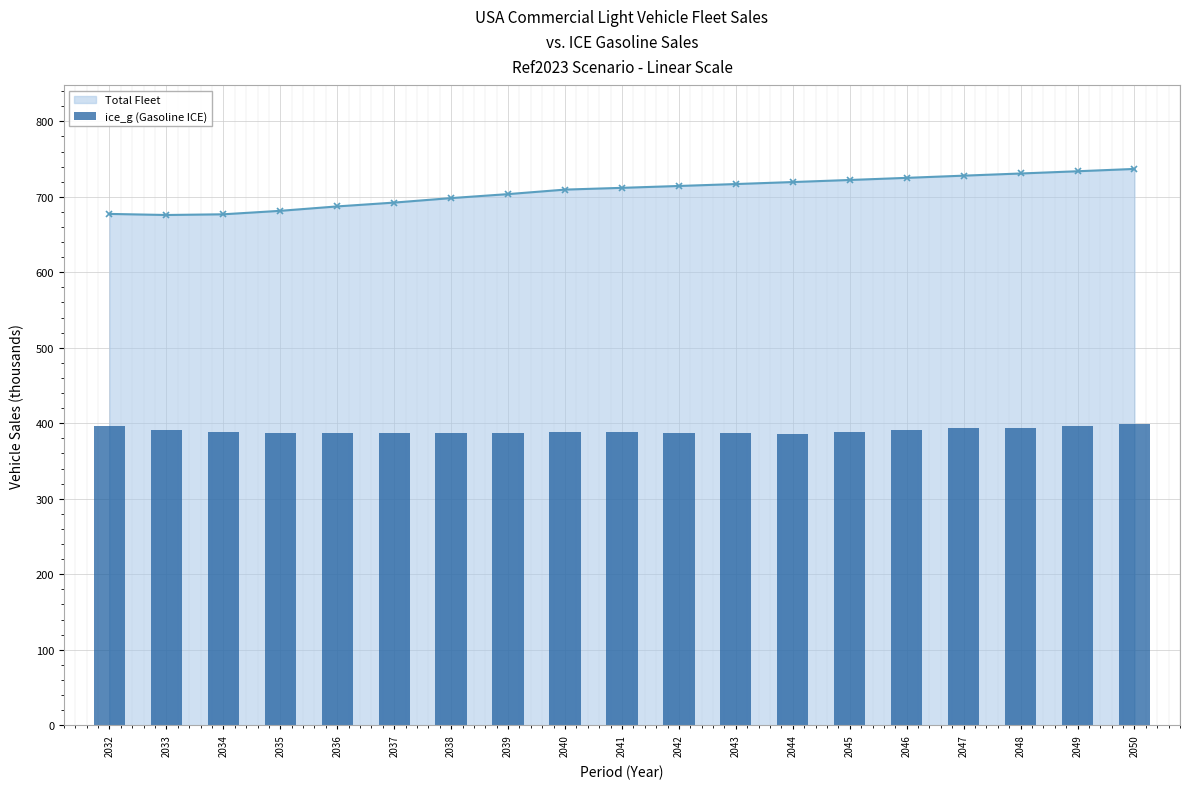

Does the chart contain any negative values?

No